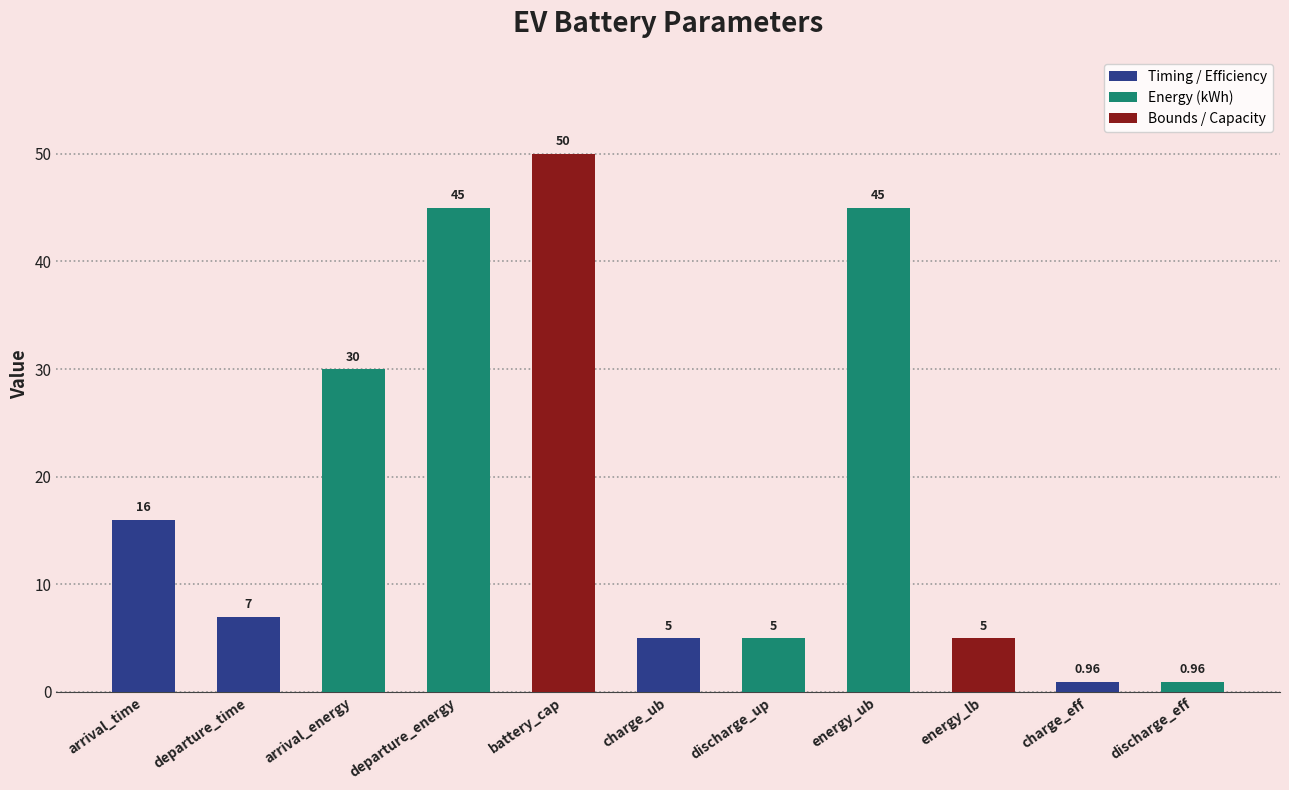

The value at departure_energy is 15.7. True or false?

False